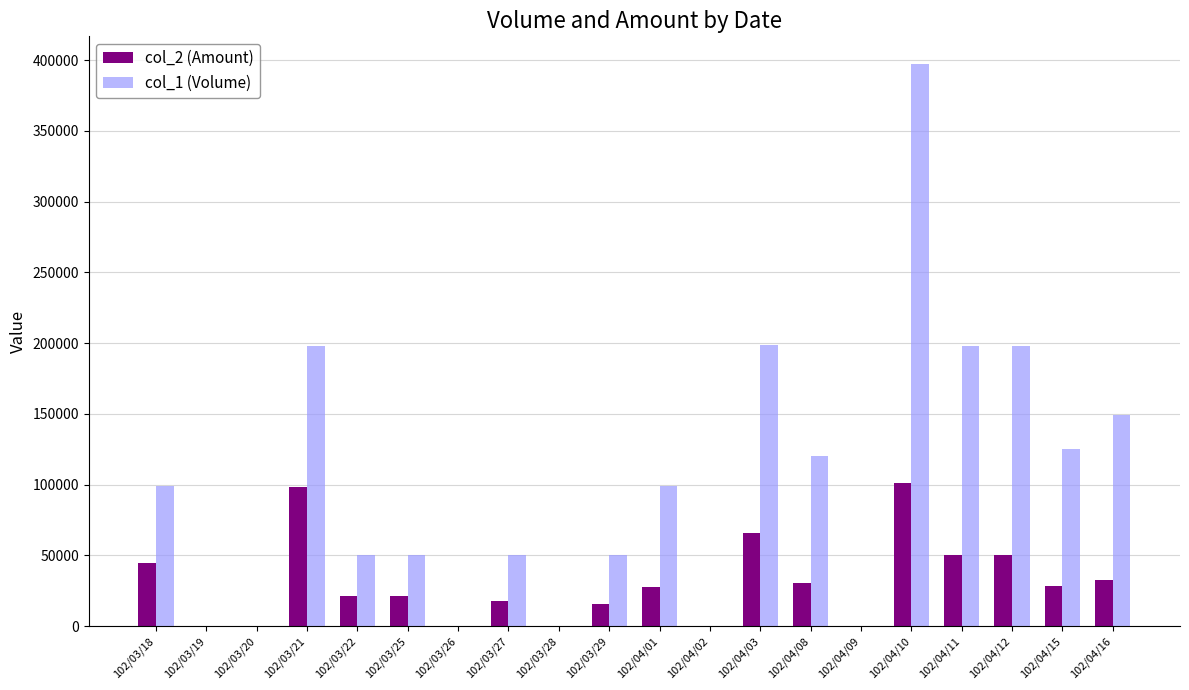

The col_2 (Amount) series shows 153605 at 102/03/21. True or false?

False